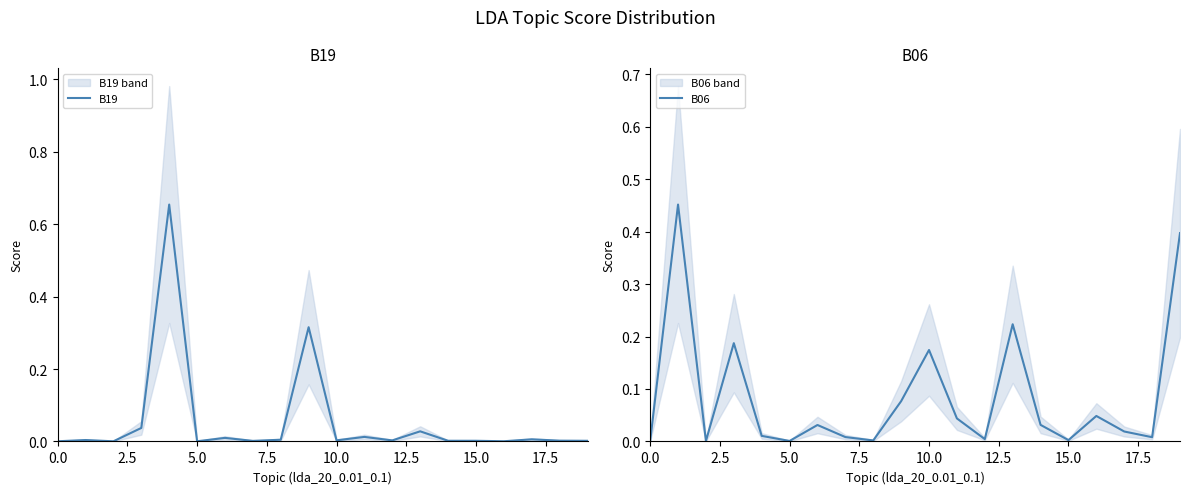

What is the label of the 9th point from the right?

11